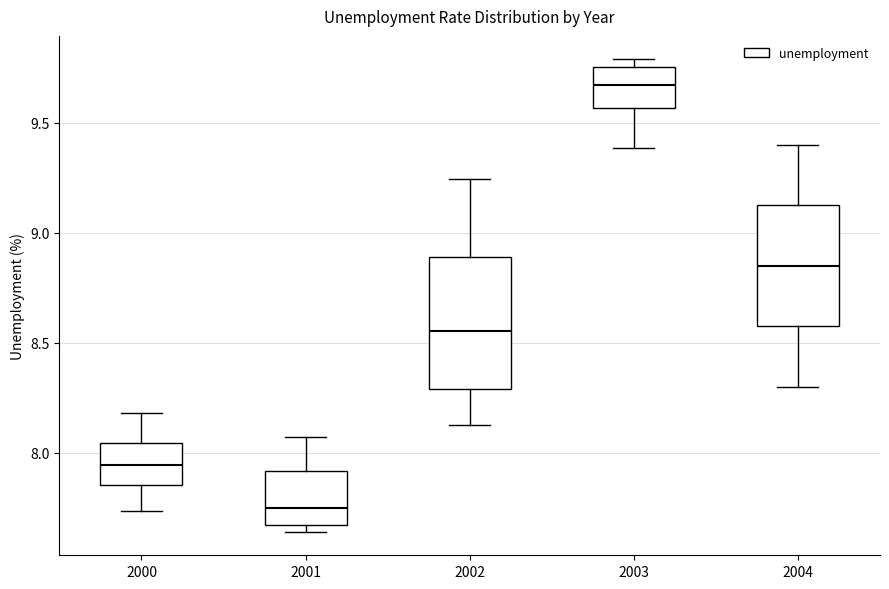

Comparing the boxes themselves (not the whiskers), which one is the tallest?

2002